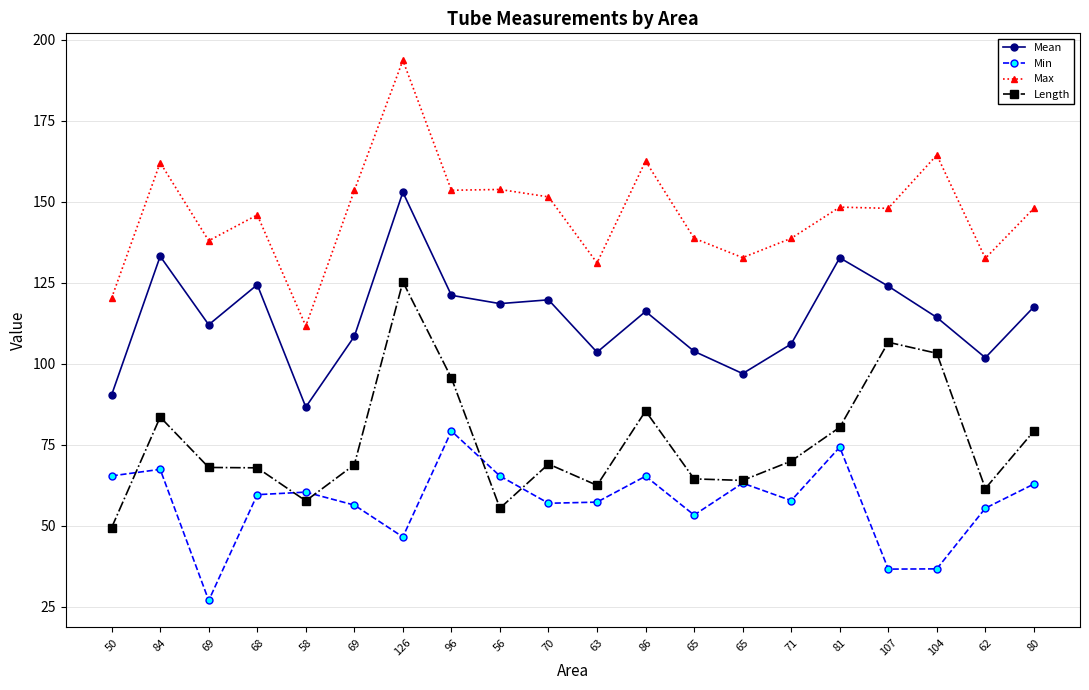

Count the number of categories in the chart.

20